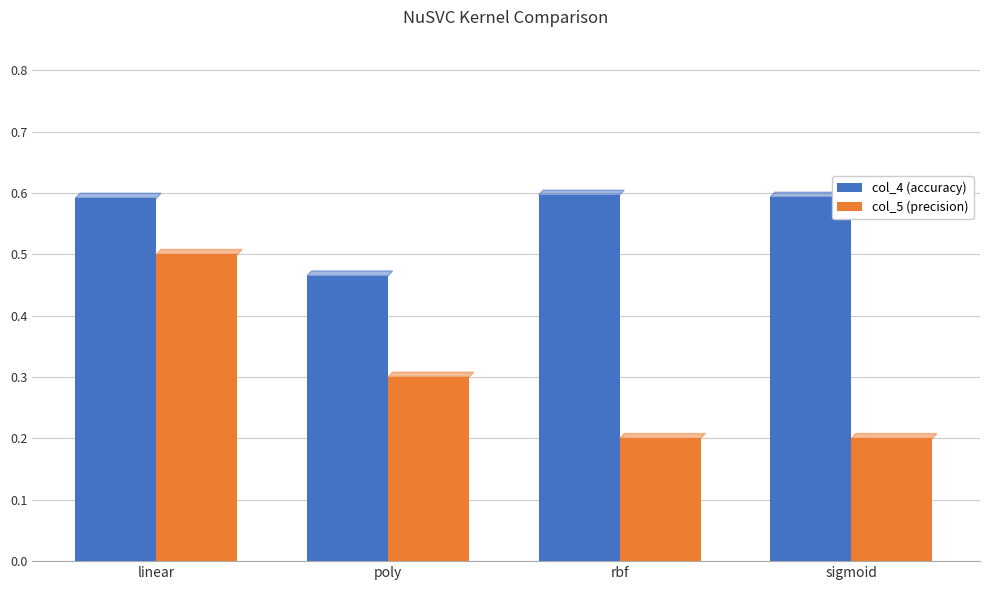

What is the maximum value shown in the chart?

0.6